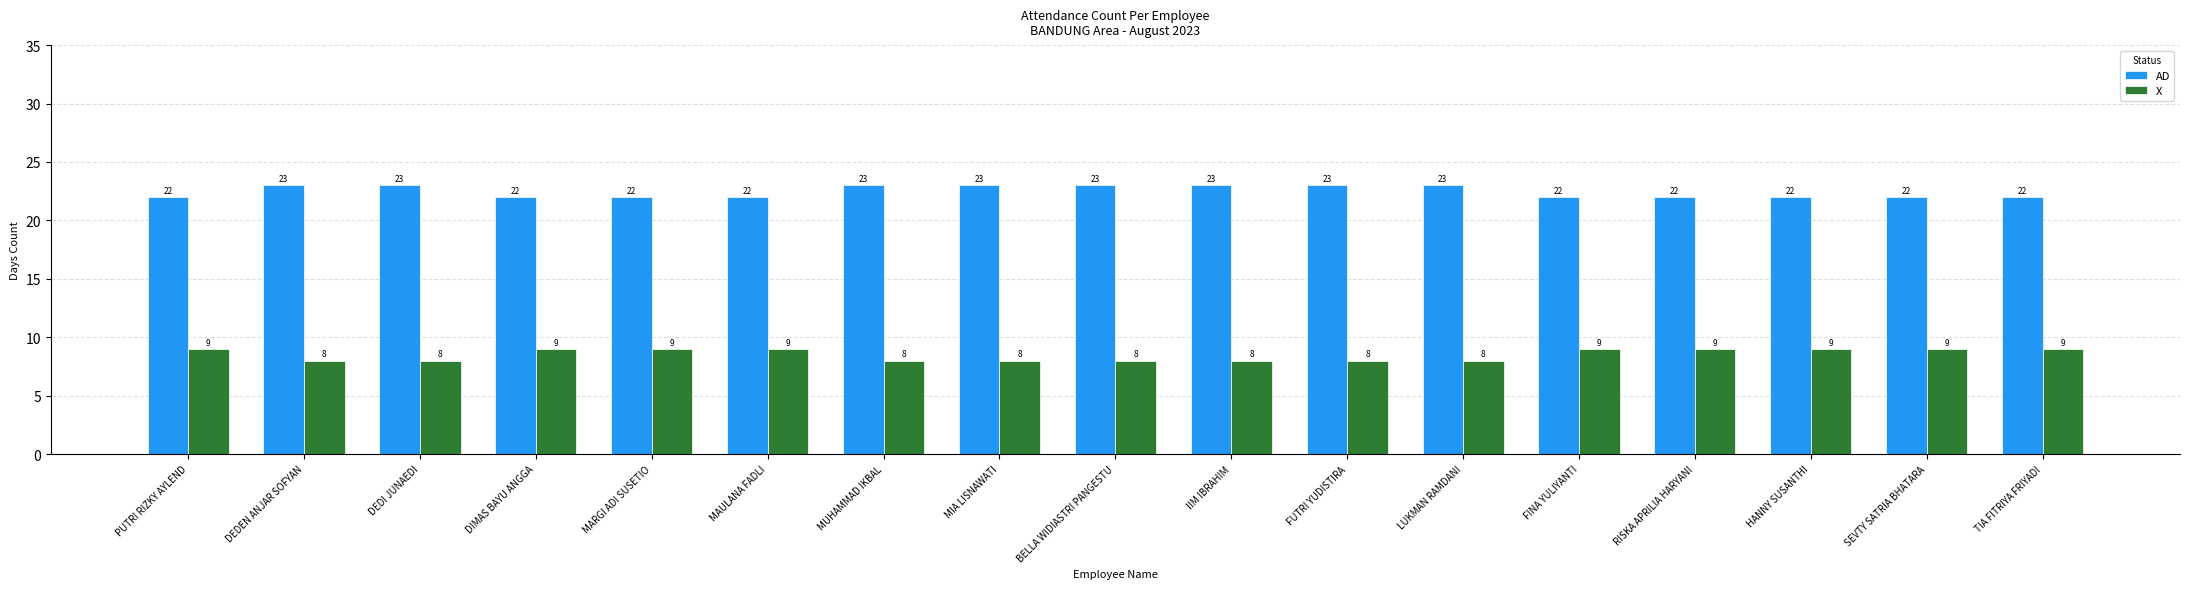

What position from the left is DEDI JUNAEDI?

3